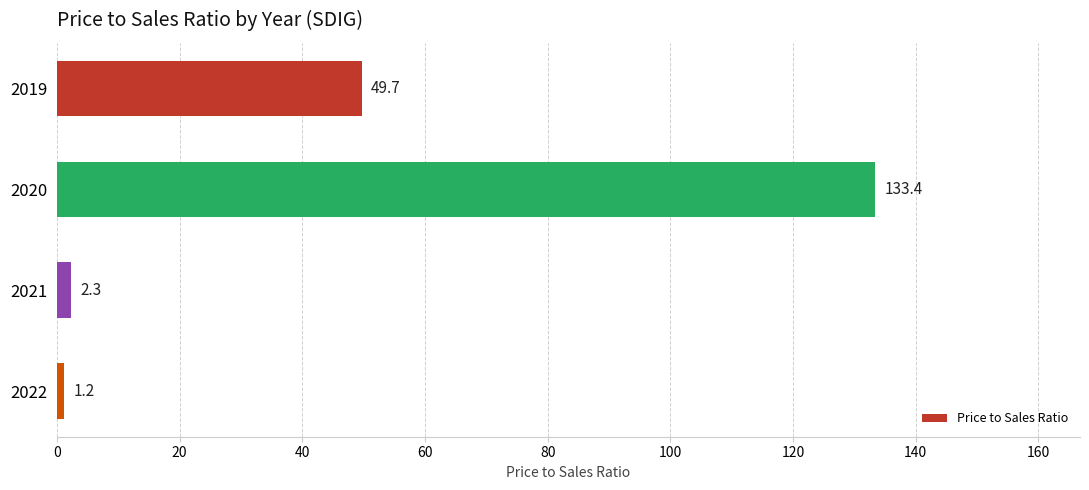

Does the chart contain any negative values?

No